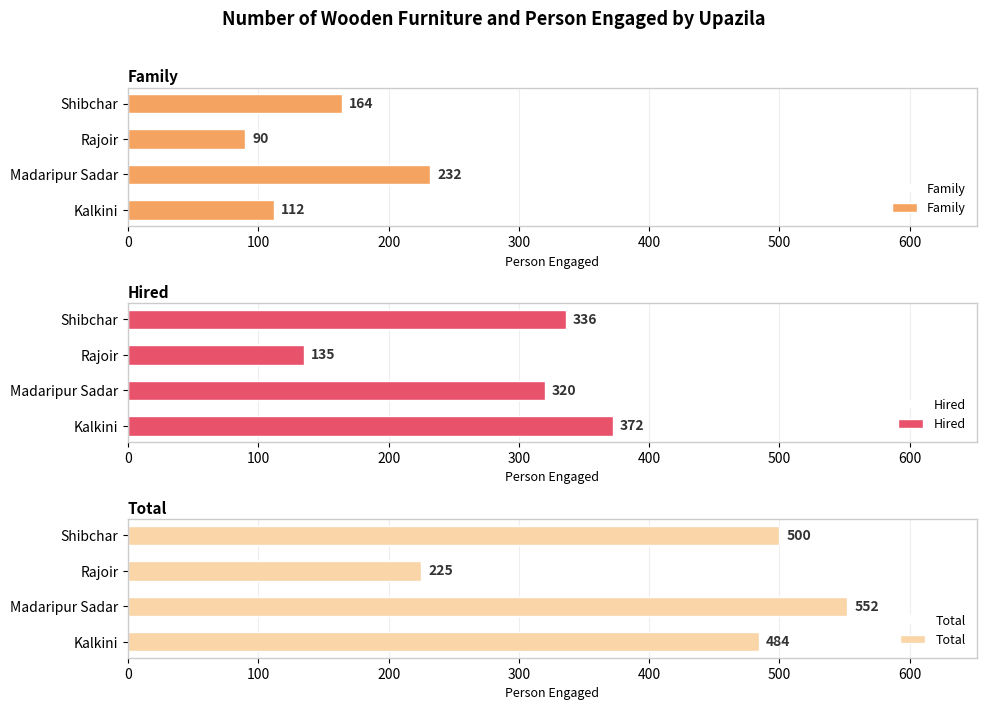

Reading right to left, what are all the values shown in this chart?

Family: 164	90	232	112
Hired: 336	135	320	372
Total: 500	225	552	484